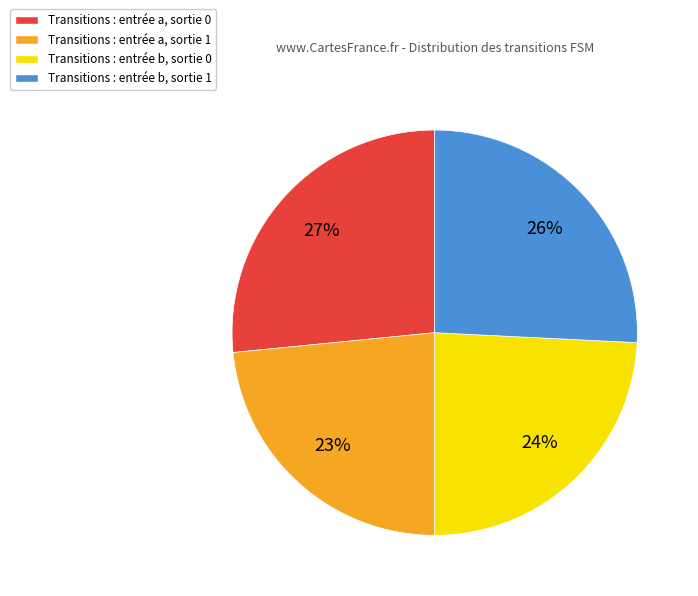

To the nearest percent, what portion does Transitions : entrée a, sortie 0 represent?

27%